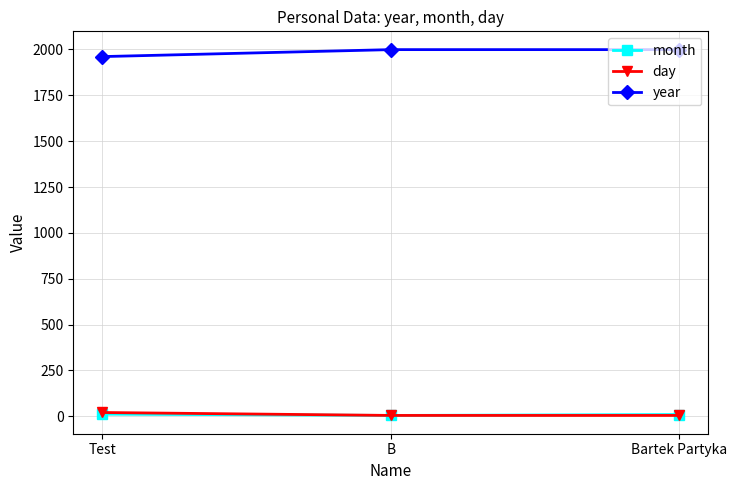

The year series shows 3055 at Test. True or false?

False